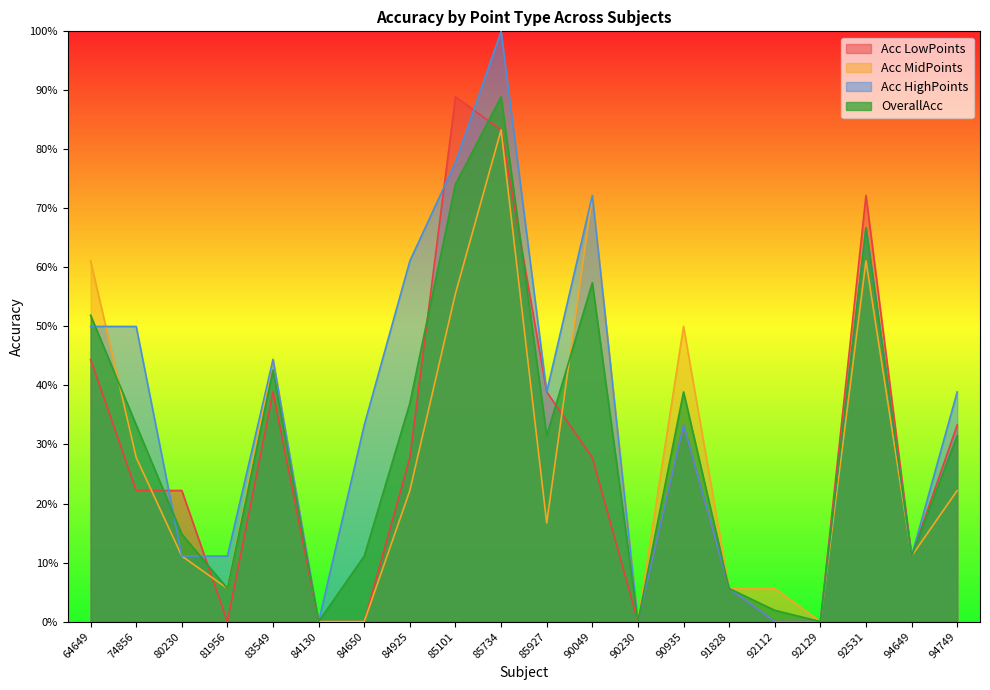

True or false: OverallAcc and Acc MidPoints cross at least once.

True